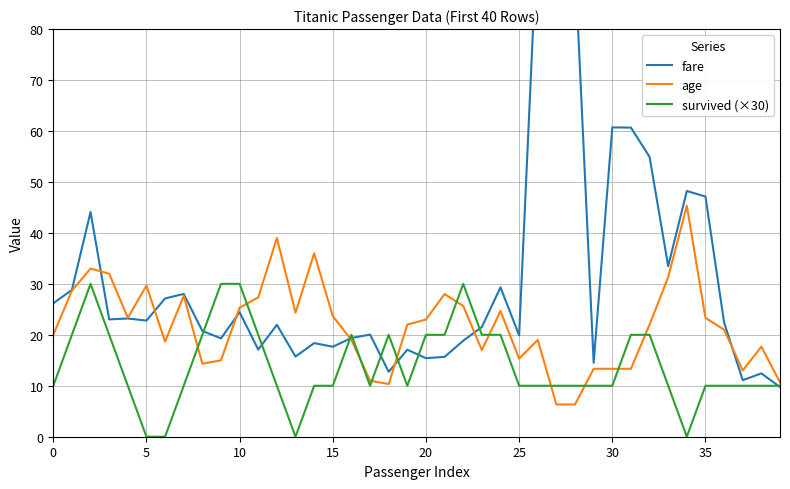

In survived (×30), how many points are lower than both neighbors (excluding endpoints)?

4